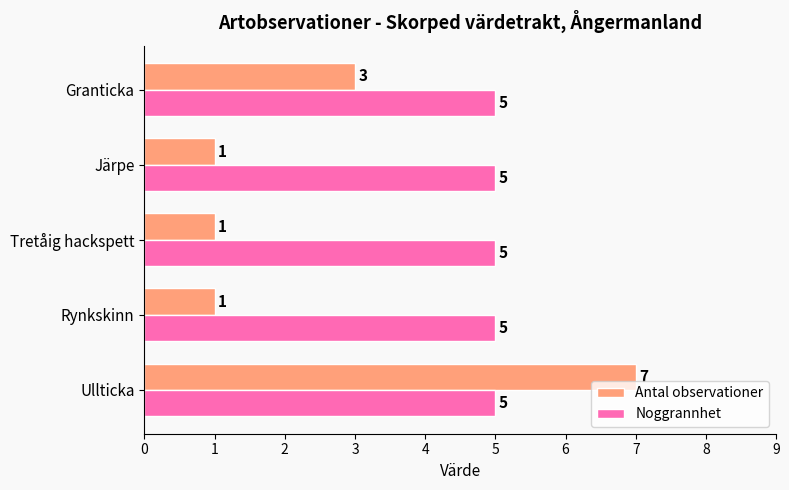

What is the spread (max minus min) of values at Järpe?

4